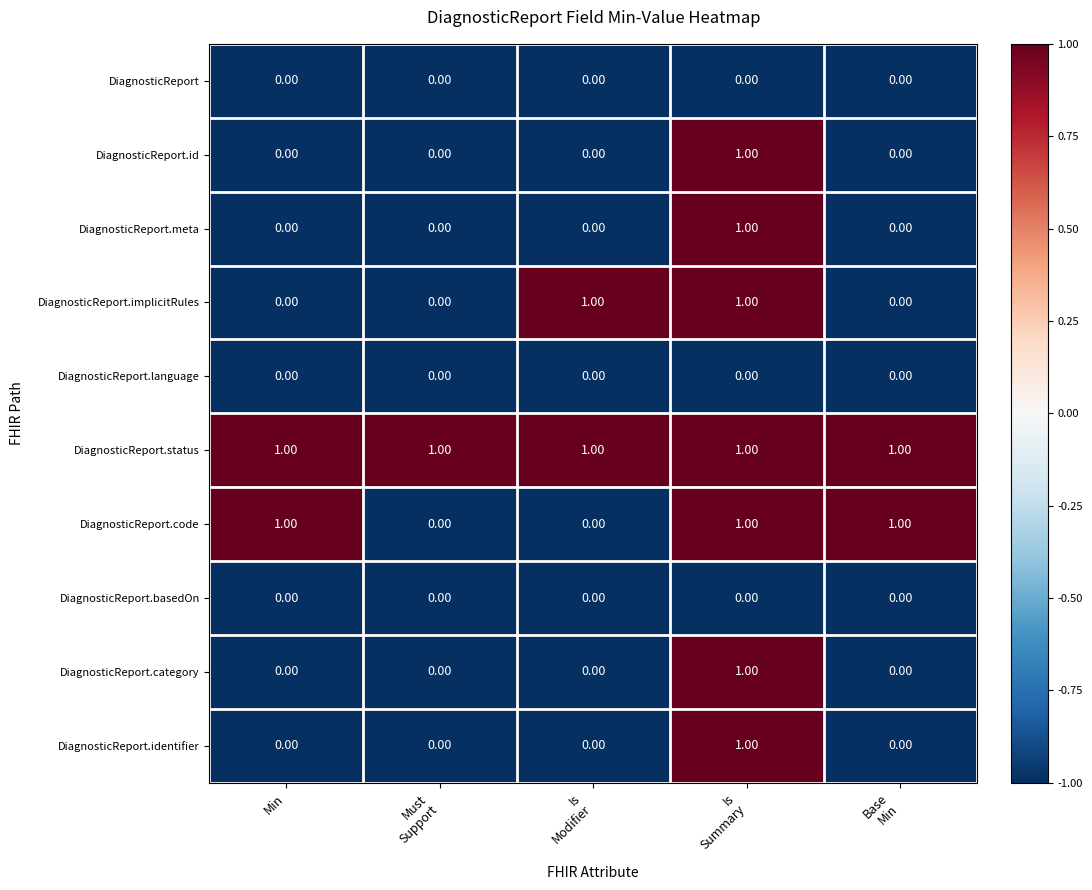

Which series has the largest total across all categories?

DiagnosticReport.status